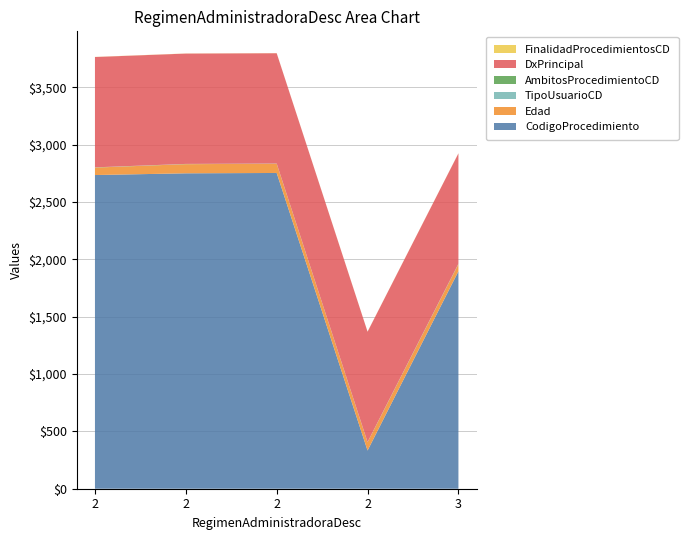

Reading right to left, what are all the values shown in this chart?

CodigoProcedimiento: 1896	333	2753	2750	2735
Edad: 62	72	80	80	65
TipoUsuarioCD: 2	1	1	1	1
AmbitosProcedimientoCD: 2	1	1	1	1
DxPrincipal: 962	962	962	962	962
FinalidadProcedimientosCD: 1	1	1	1	1